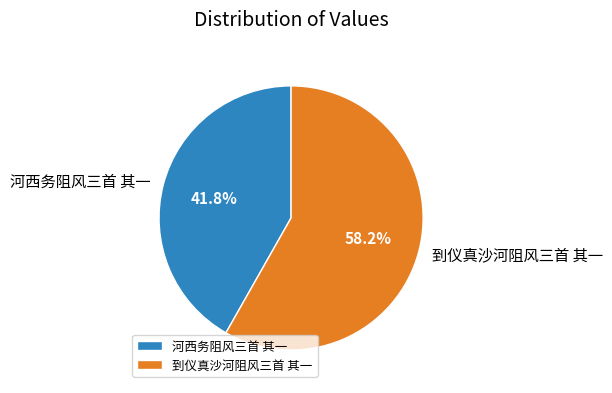

Approximately how many times larger is the value at 河西务阻风三首 其一 compared to 到仪真沙河阻风三首 其一?

0.7